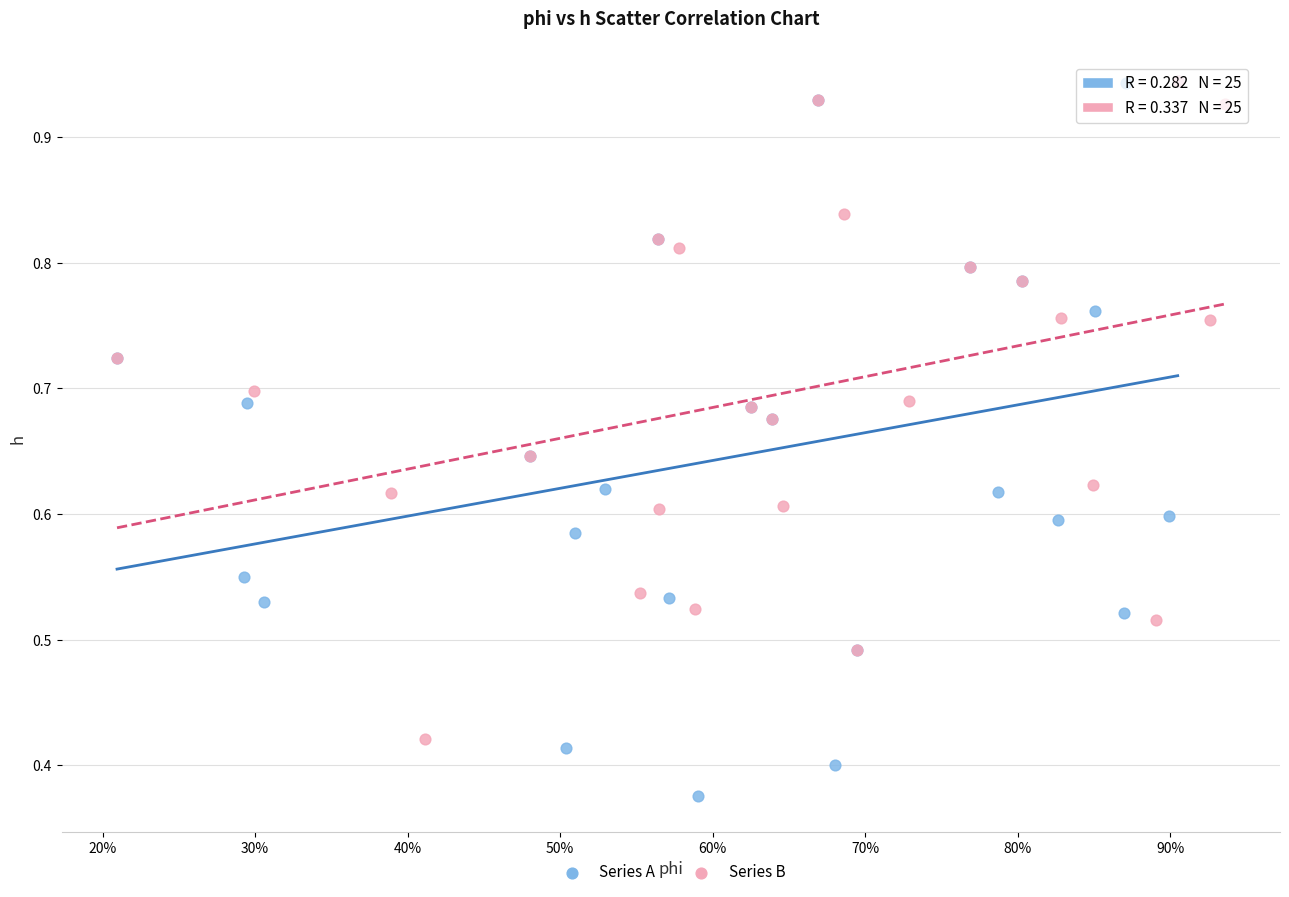

Which series has the widest spread of Y values?

Series A